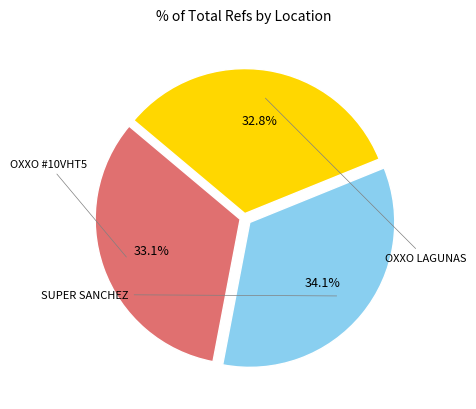

Does any single category account for the majority?

No